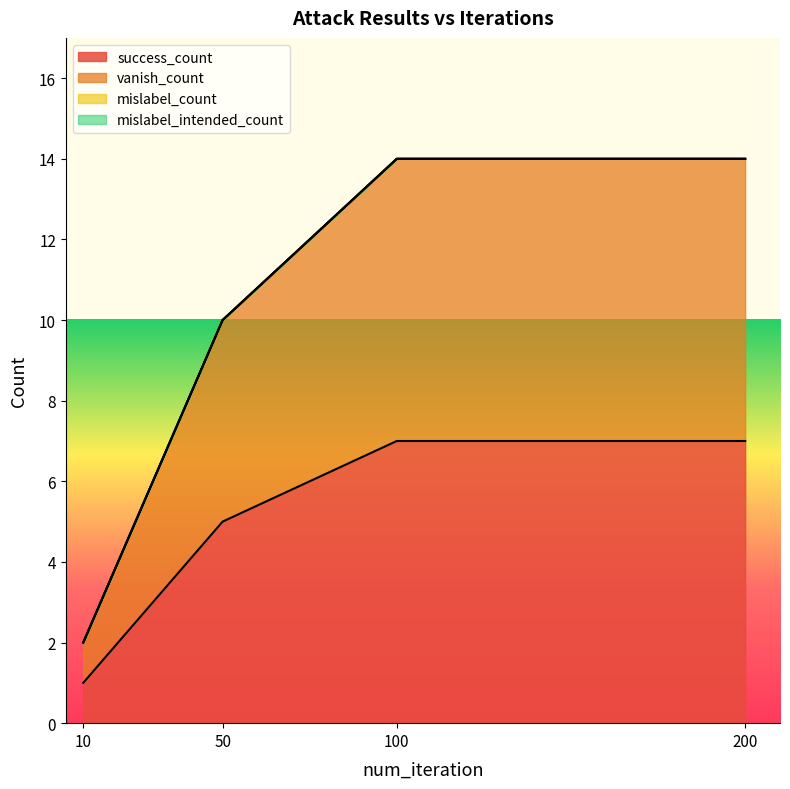

Which series has the widest spread of values?

vanish_count